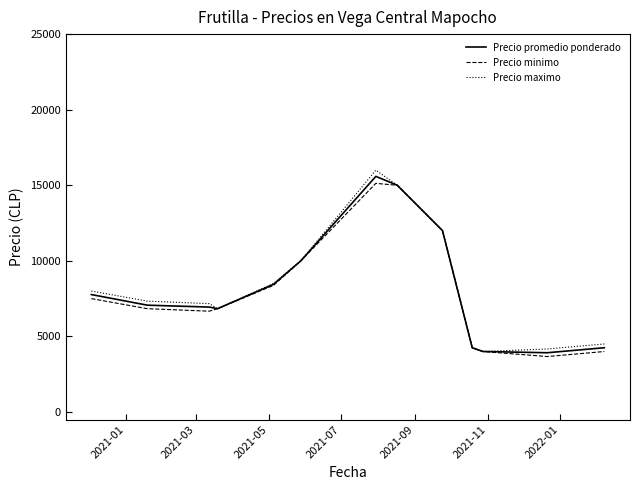

What is the average value of the Precio maximo series?

8288.5